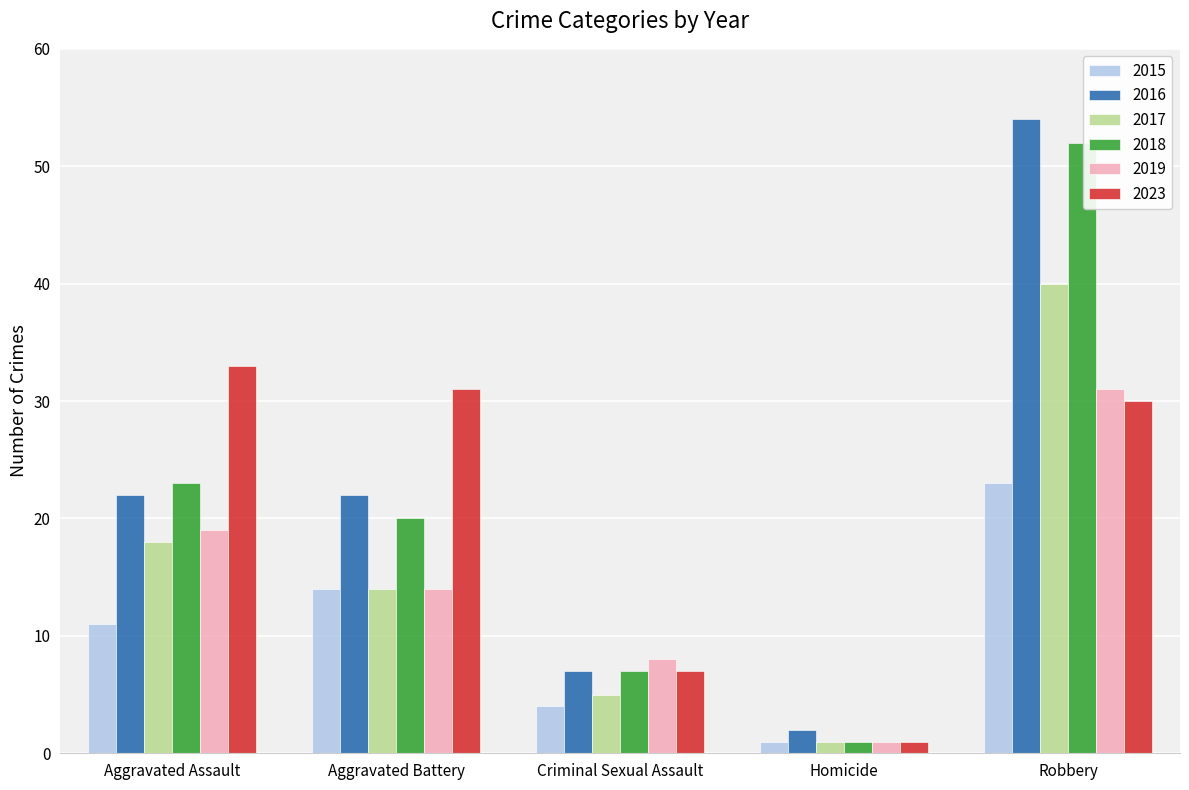

The 2017 series shows 1 at Homicide. True or false?

True